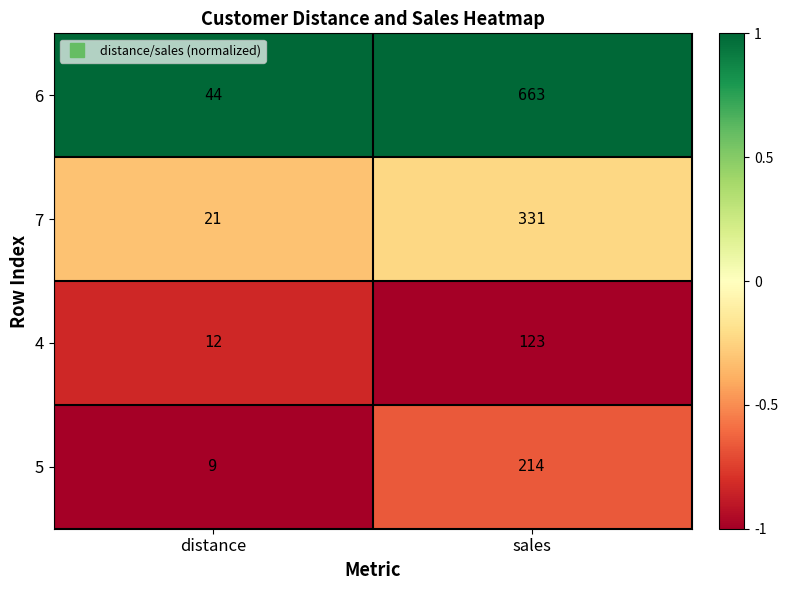

The value of 7 at distance is 21. True or false?

True